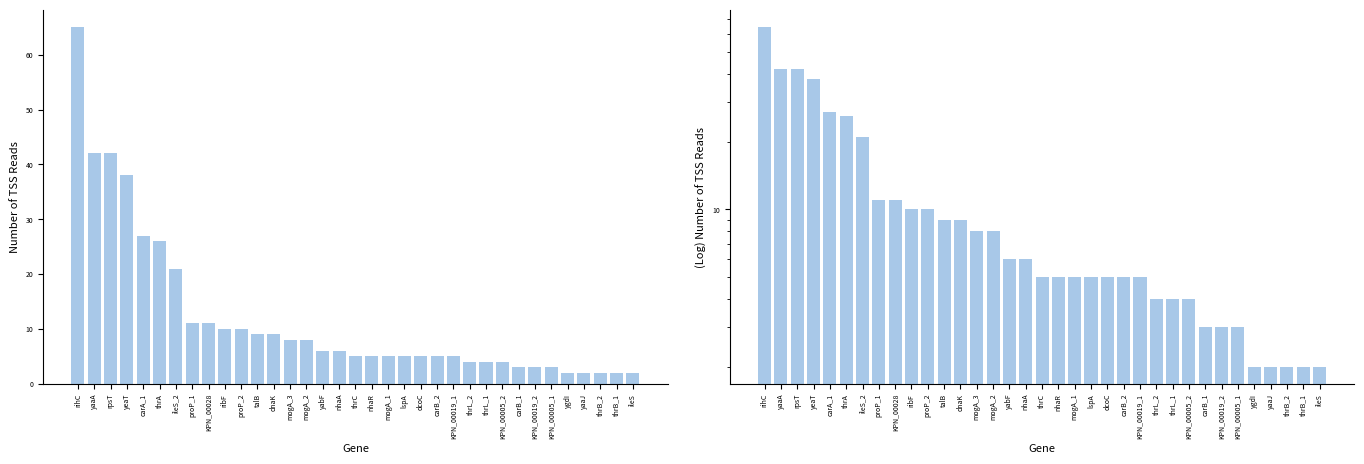

Where is the data nearest to the value 33?

yeaT